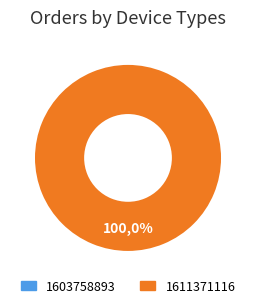

Between 1611371116 and 1603758893, which is larger?

1611371116